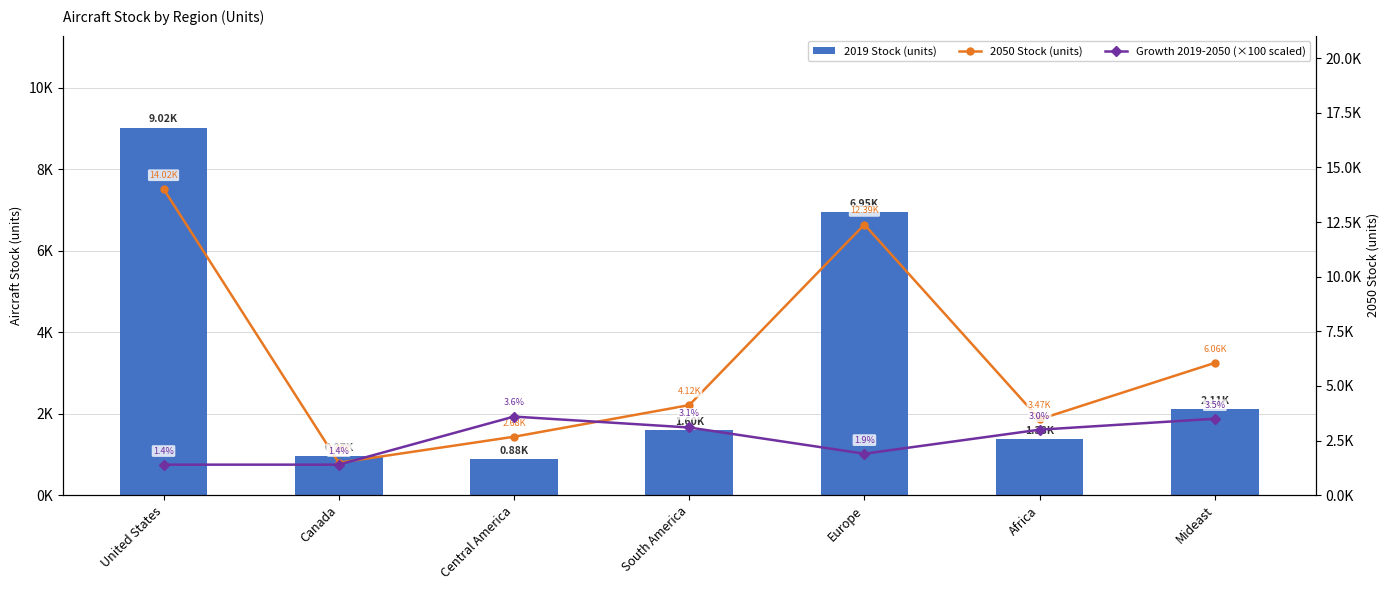

At which category is the sum across all series the highest?

United States